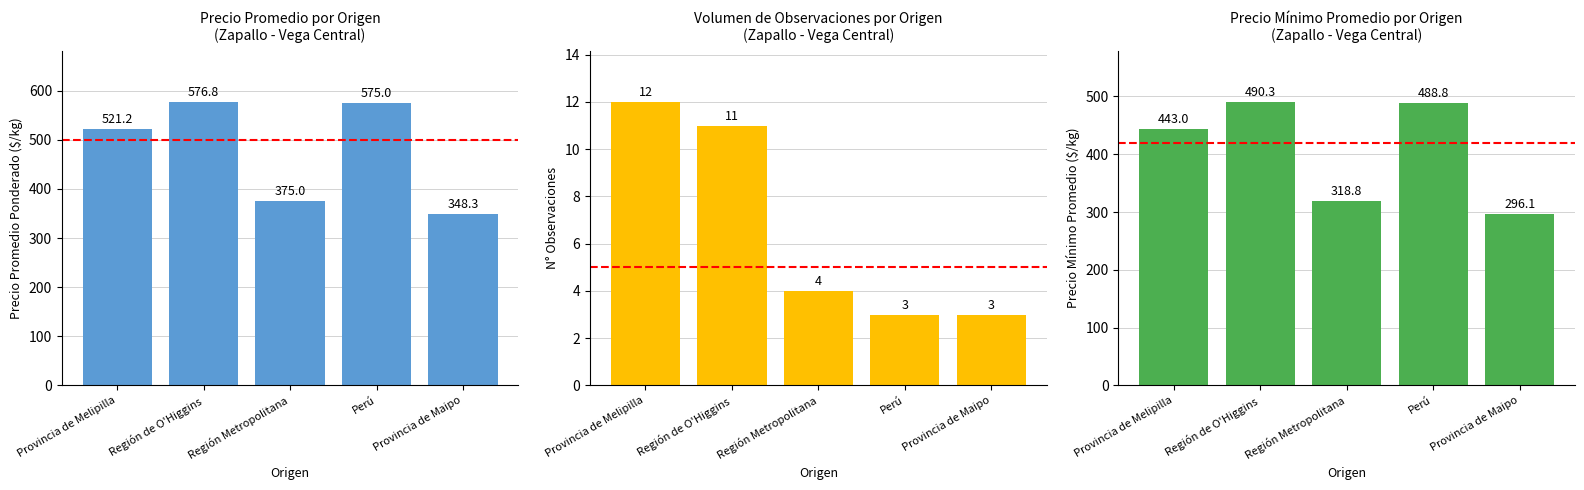

Rank the series at Región de O'Higgins from highest to lowest value.

Precio Promedio por Origen, Precio Mínimo Promedio por Origen, Volumen de Observaciones por Origen